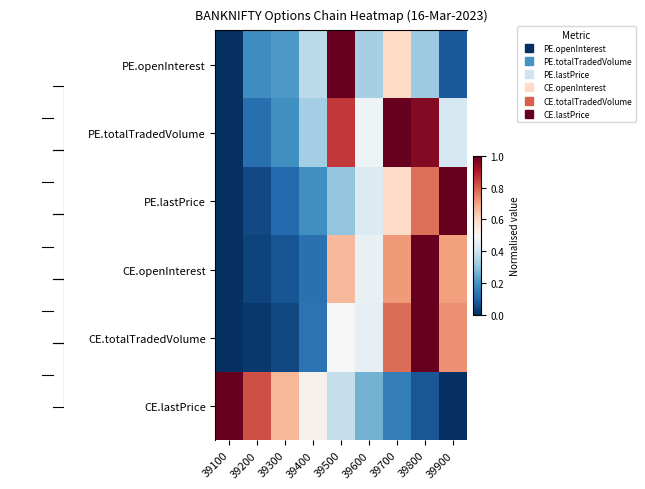

List the series in order of their peak value, highest first.

PE.openInterest, PE.totalTradedVolume, PE.lastPrice, CE.openInterest, CE.totalTradedVolume, CE.lastPrice